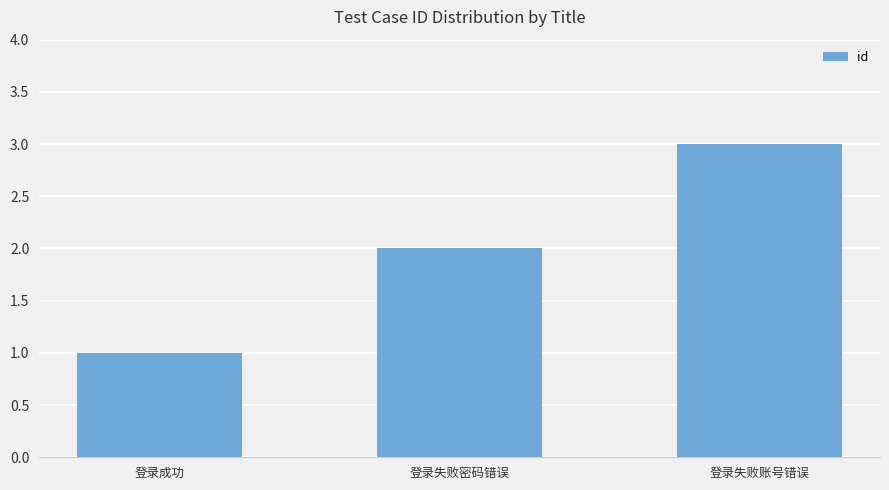

Rank the categories by value from lowest to highest.

登录成功, 登录失败密码错误, 登录失败账号错误